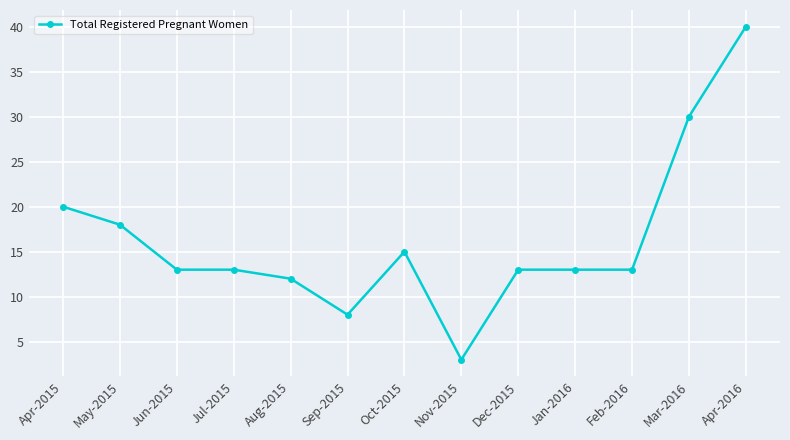

Which category has the lowest value across all series?

Nov-2015